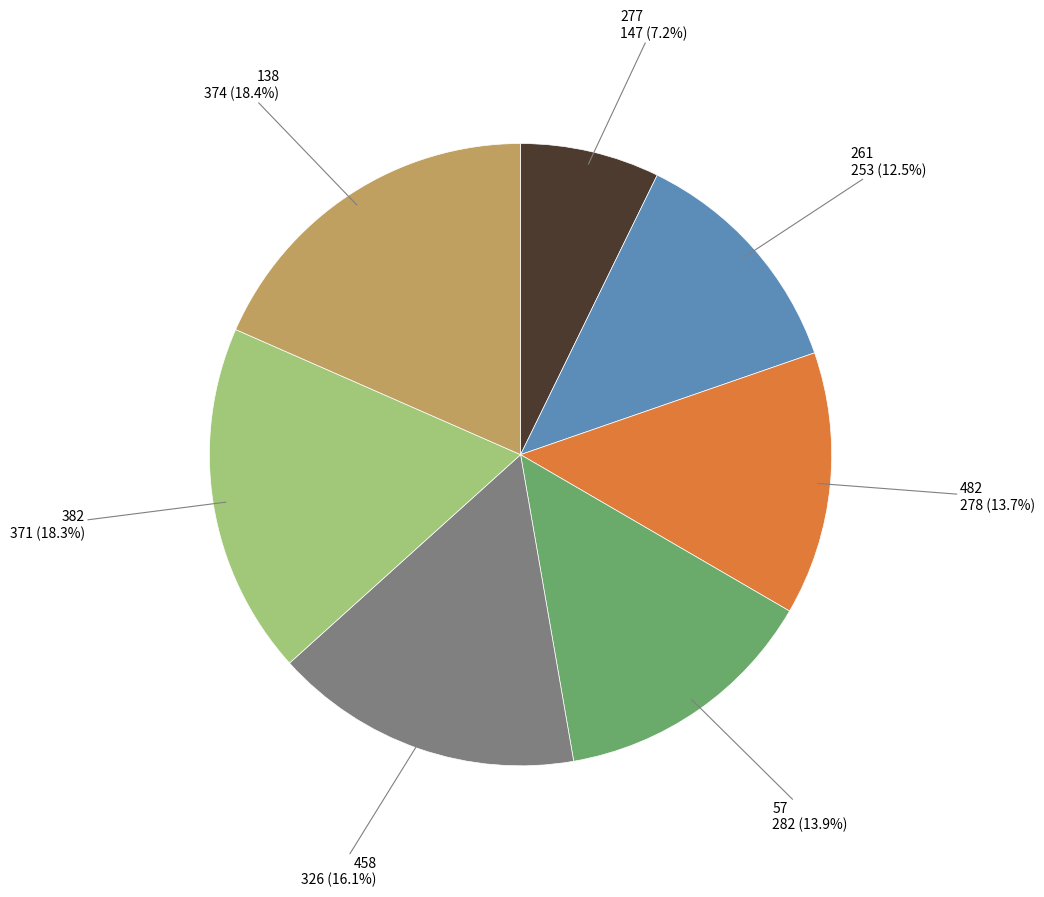

Does any single category account for the majority?

No